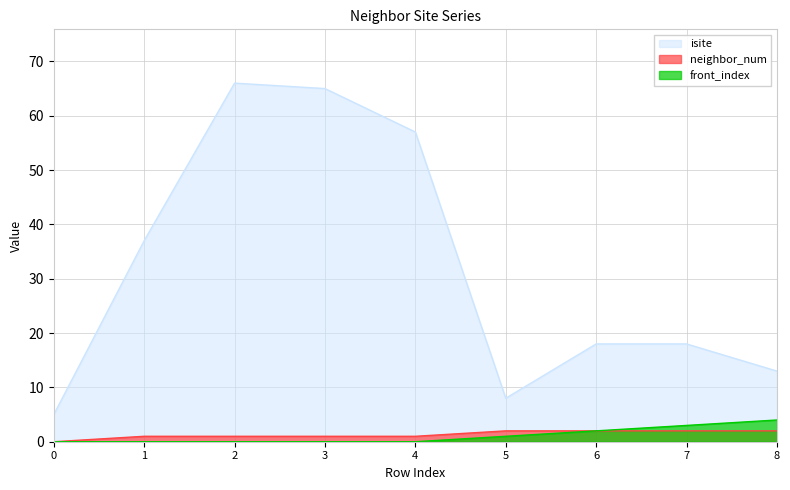

Reading left to right, transcribe all the data shown in this chart.

isite: 0=5	1=37	2=66	3=65	4=57	5=8	6=18	7=18	8=13
neighbor_num: 0=0	1=1	2=1	3=1	4=1	5=2	6=2	7=2	8=2
front_index: 0=0	1=0	2=0	3=0	4=0	5=1	6=2	7=3	8=4